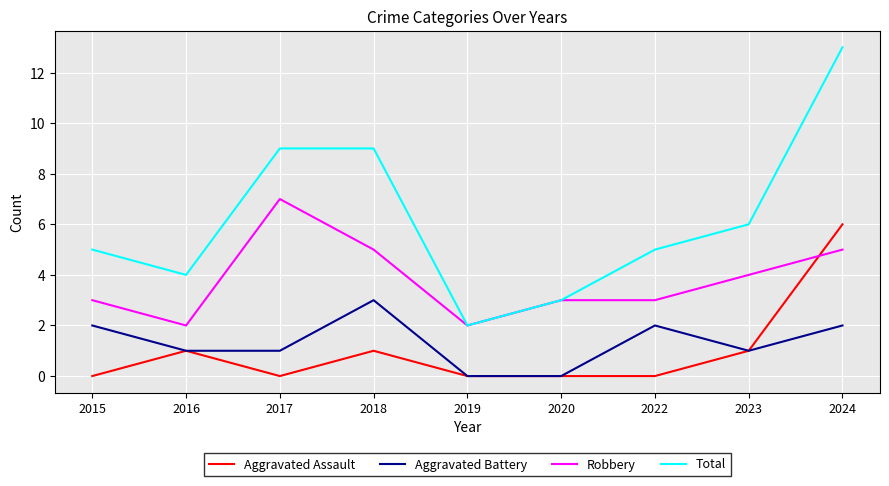

Reading right to left, extract all data points from this chart.

Aggravated Assault: 6	1	0	0	0	1	0	1	0
Aggravated Battery: 2	1	2	0	0	3	1	1	2
Robbery: 5	4	3	3	2	5	7	2	3
Total: 13	6	5	3	2	9	9	4	5